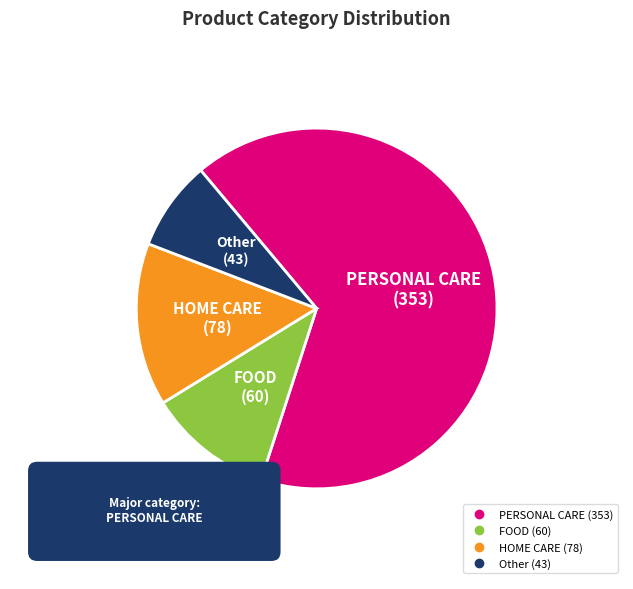

Count the number of slices in the pie.

4